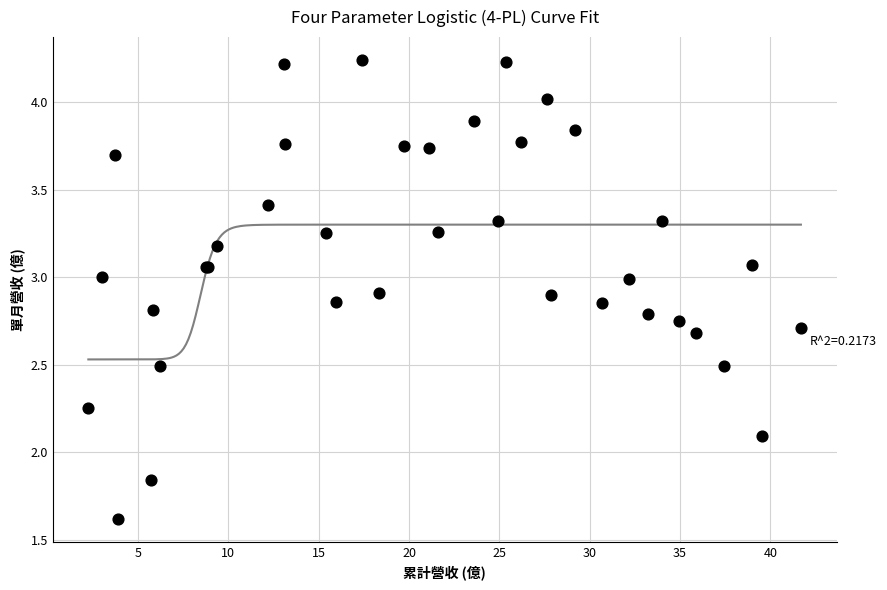

What Y value in the scatter plot is closest to 2?

2.1